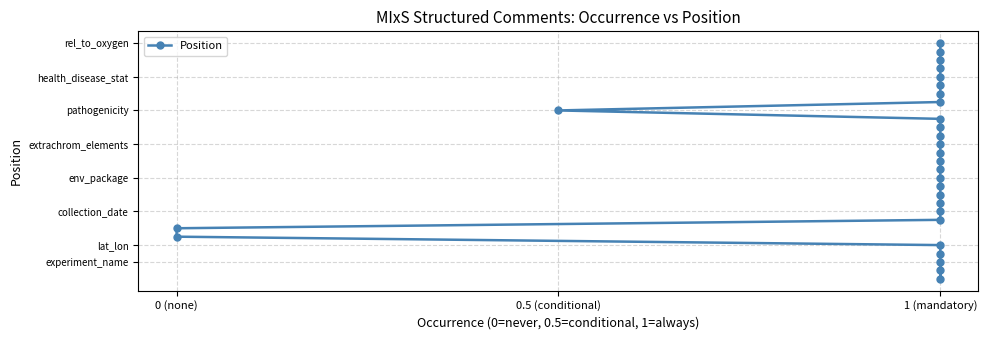

What is the approximate value at 1 (mandatory), to the nearest 5?

5